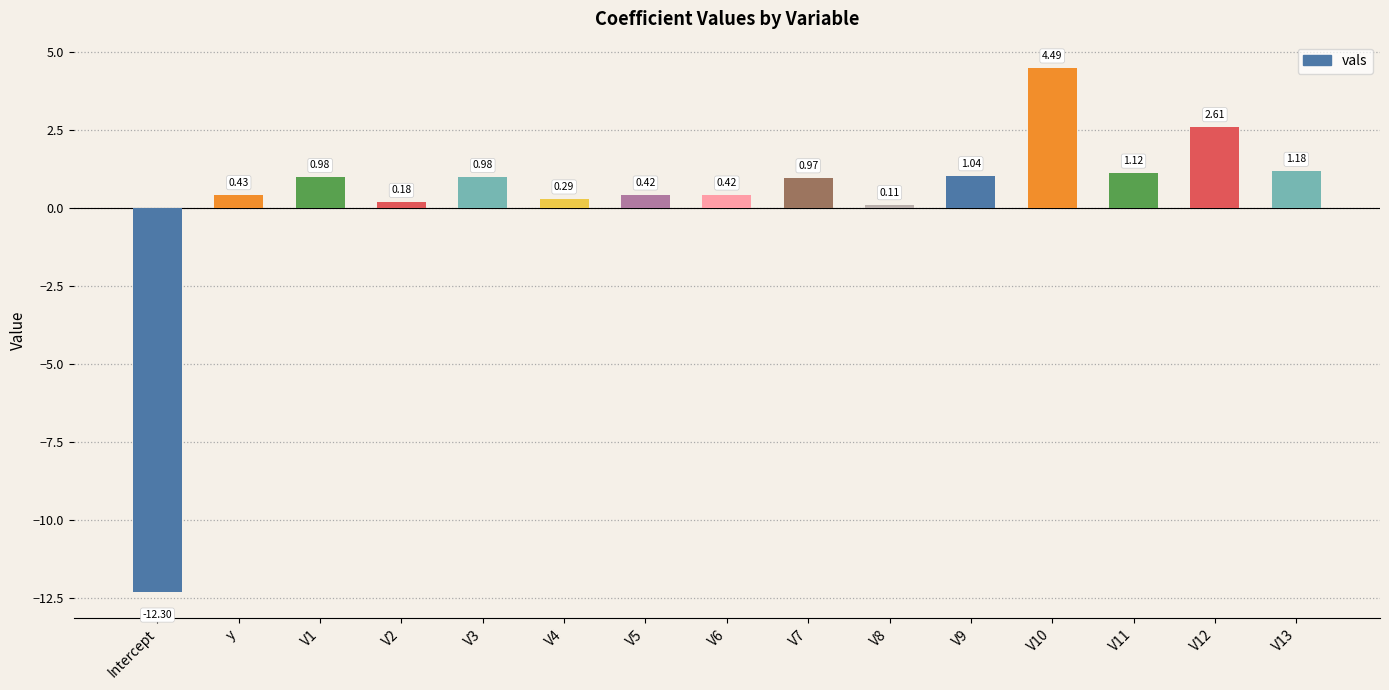

Count the number of values greater than 0.

14